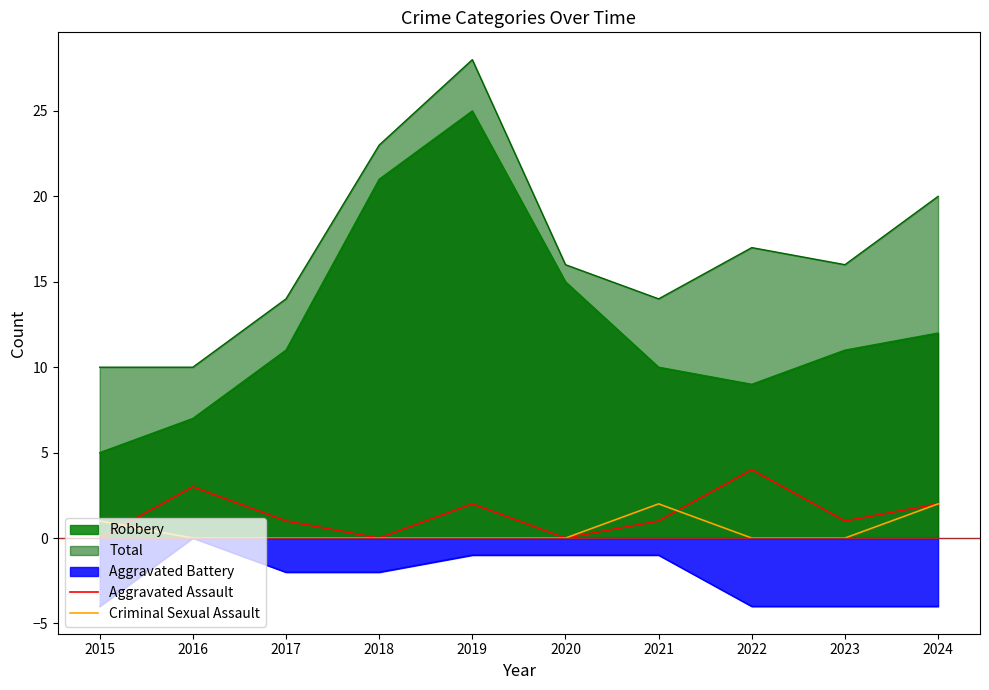

True or false: Total and Aggravated Assault cross at least once.

False